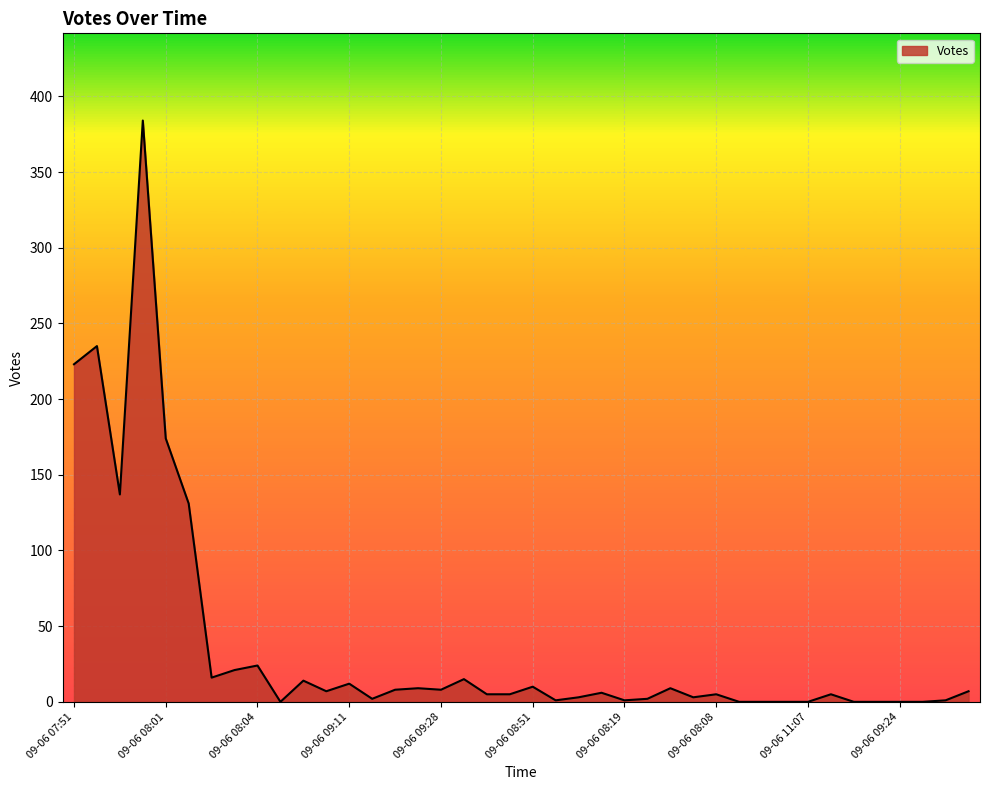

What is the difference between the maximum and minimum values?

384